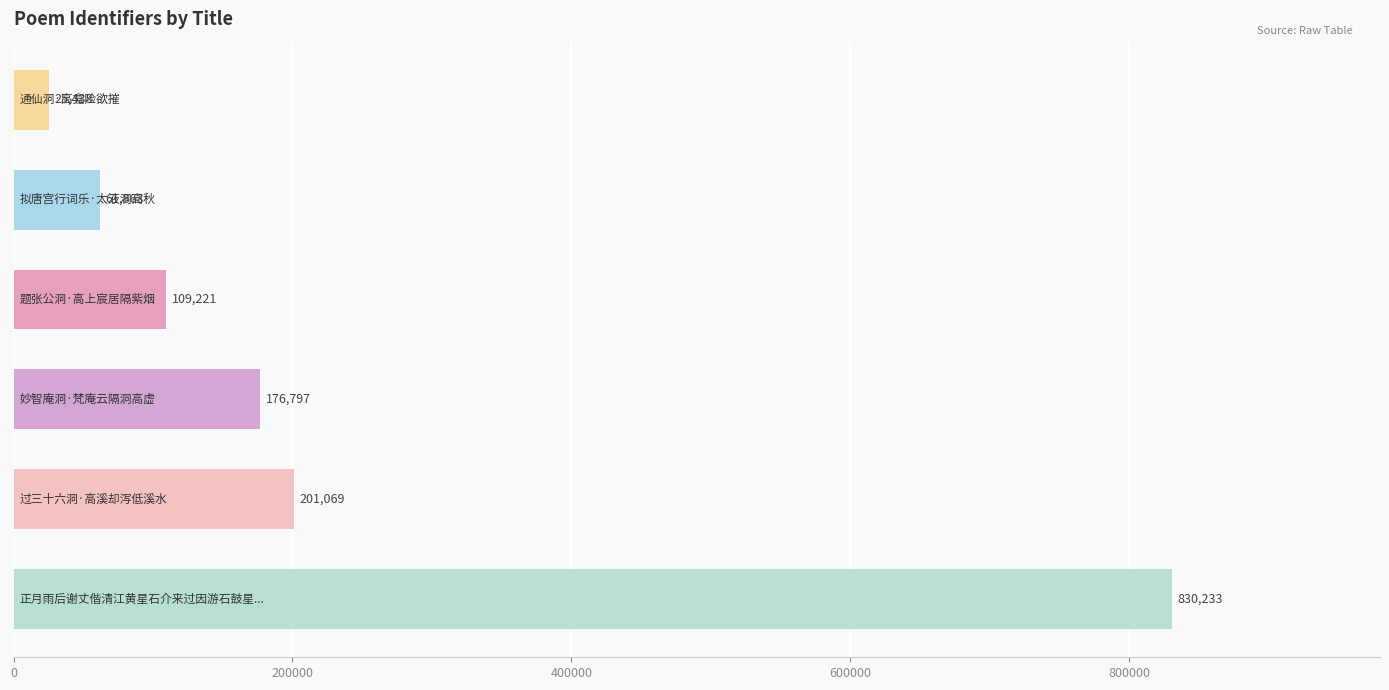

Reading top to bottom, extract all data points from this chart.

25438	61863	109221	176797	201069	830233